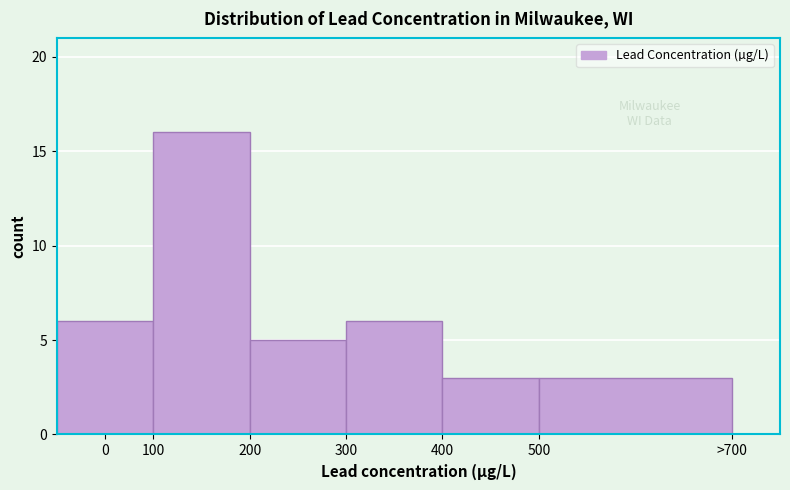

Reading left to right, what are all the values shown in this chart?

0=6	100=16	200=5	300=6	400=3	500=3